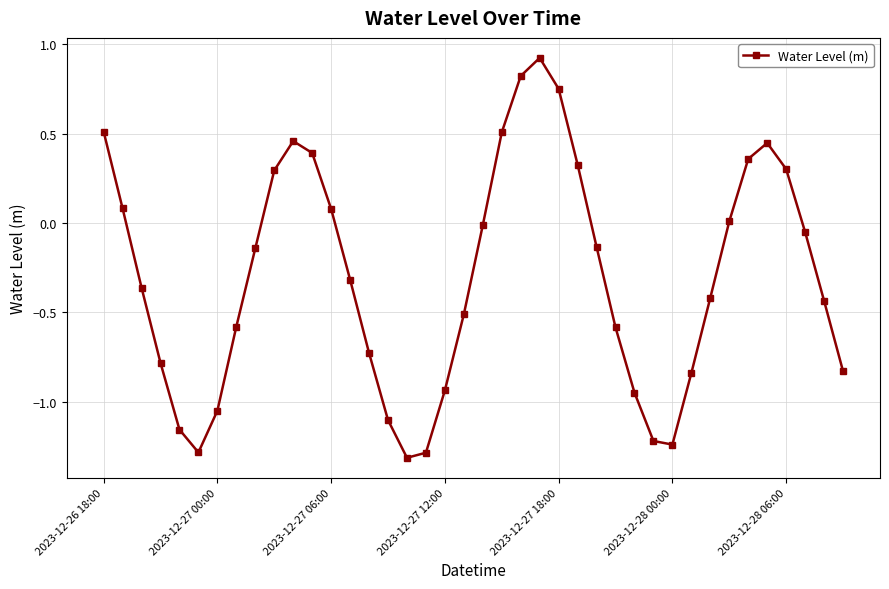

How many lines are shown in the chart?

1